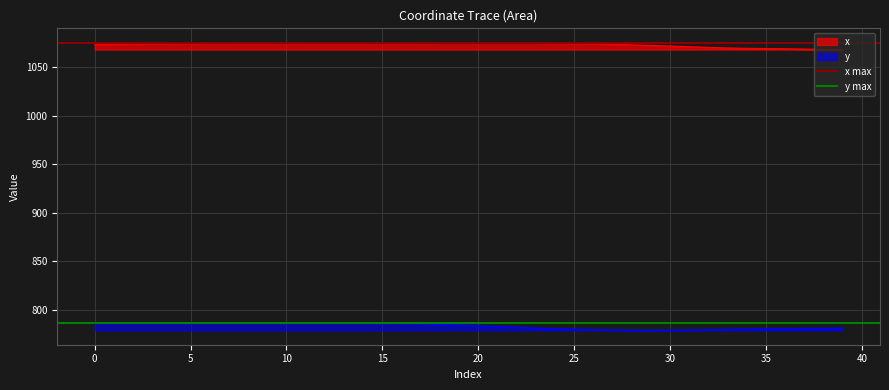

True or false: y and x cross at least once.

False